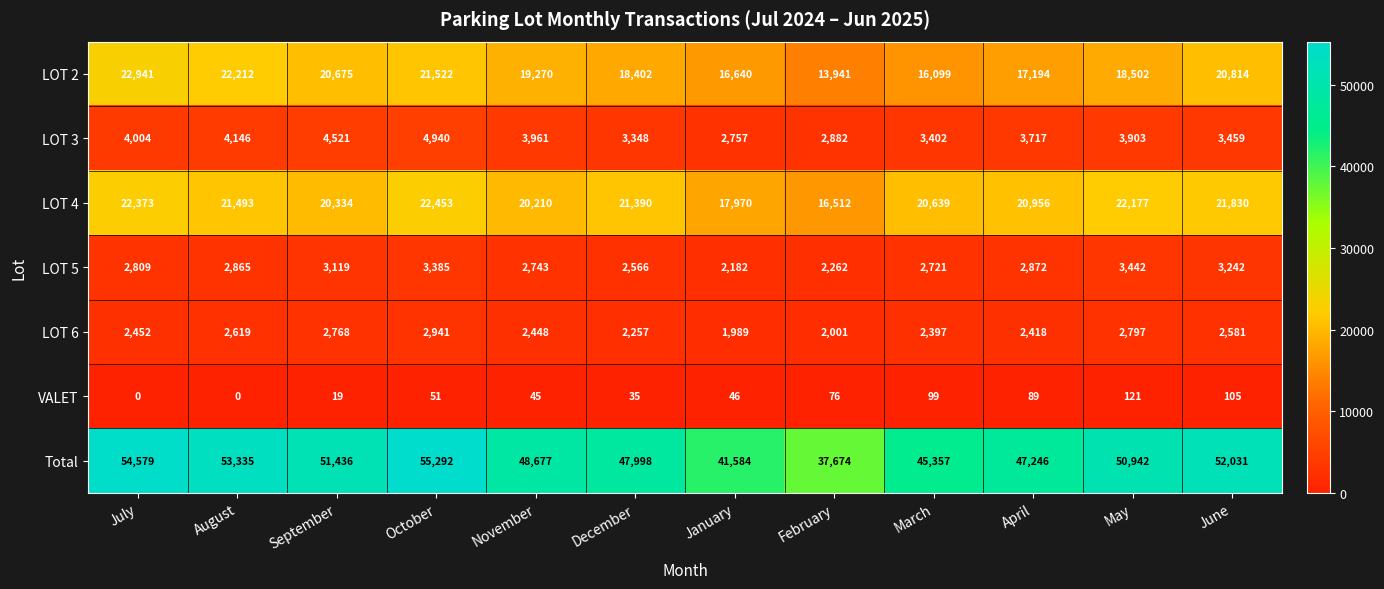

At December, list the series in order from largest to smallest.

Total, LOT 4, LOT 2, LOT 3, LOT 5, LOT 6, VALET